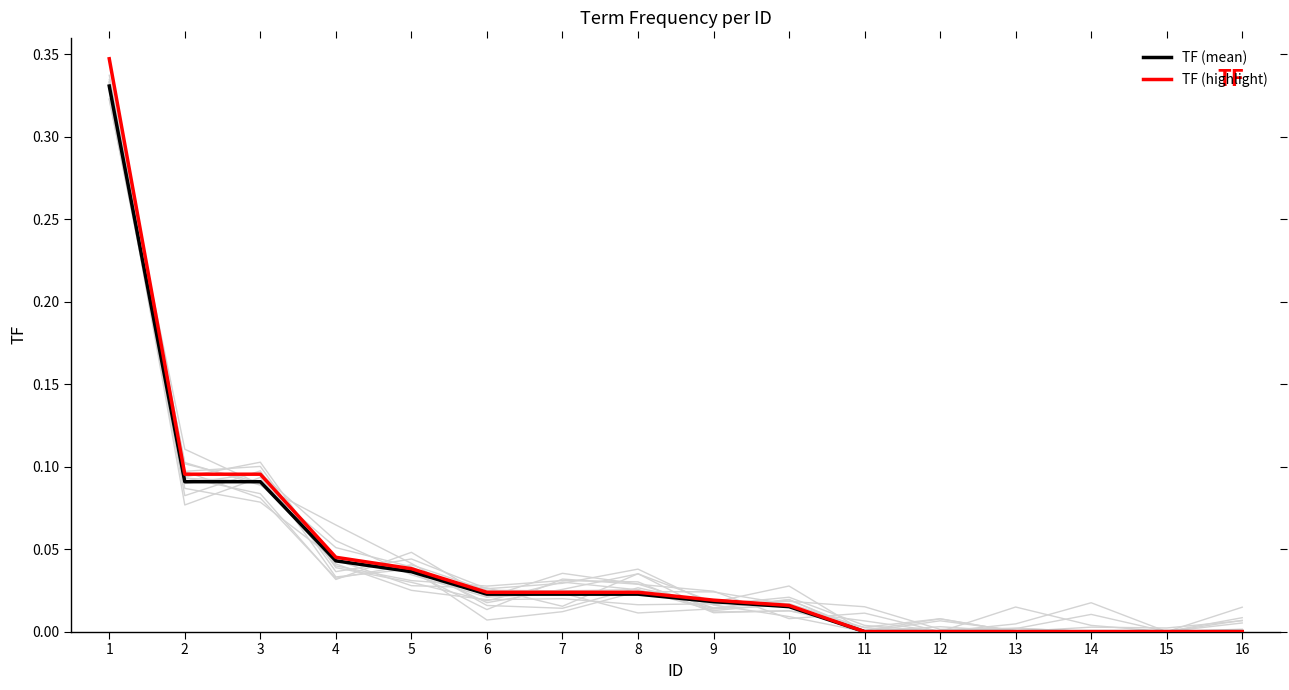

Is the value of TF (highlight) at 4 greater than the value of TF (mean) at 5?

Yes